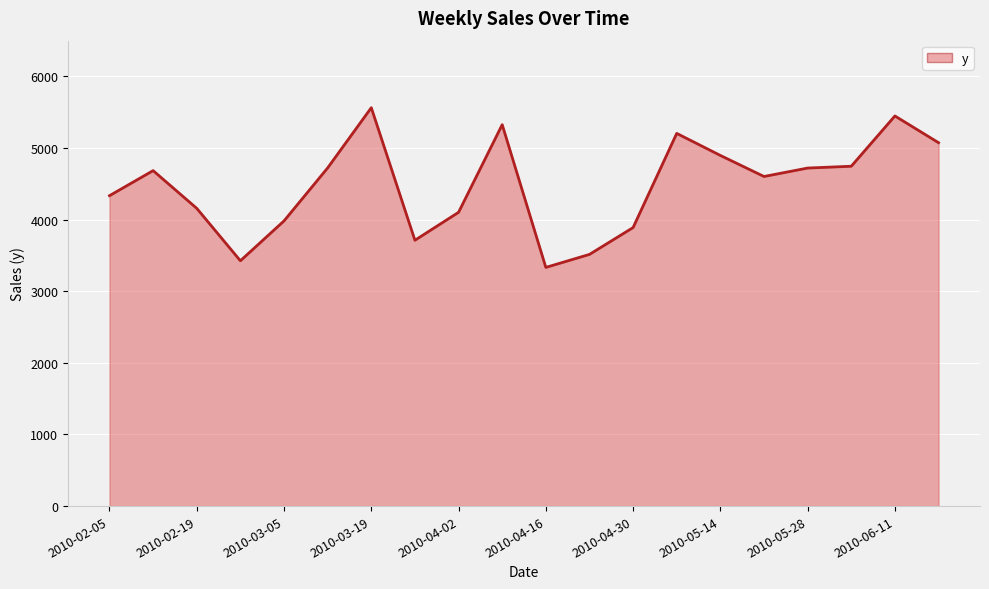

What is the minimum value shown in the chart?

3333.4